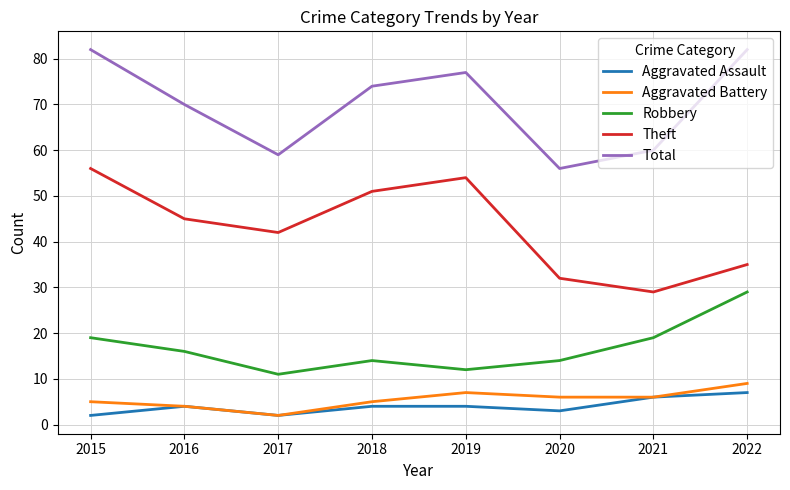

What is the total value across all series at 2020?

111